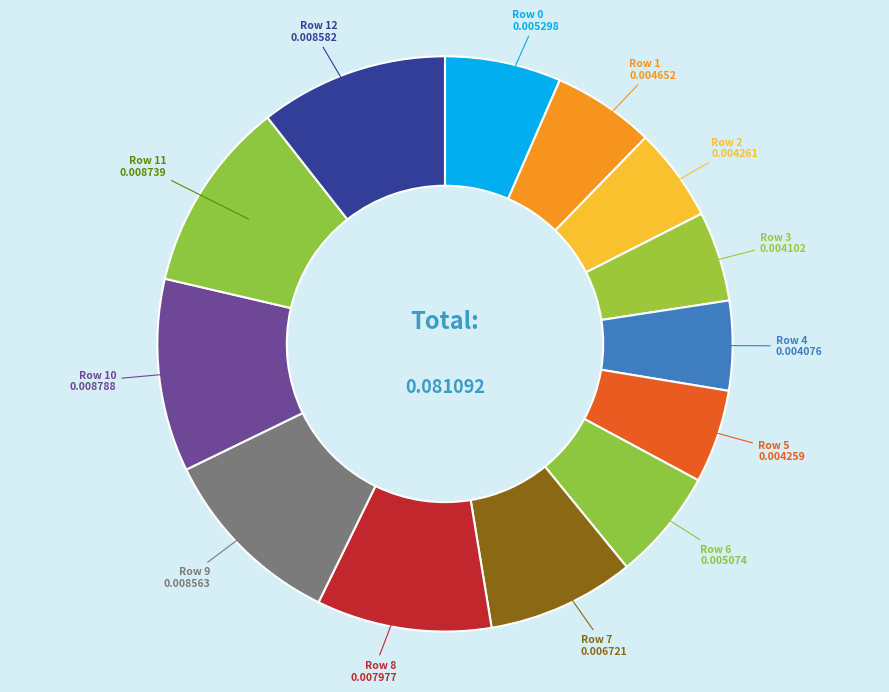

Do Row 6 and Row 7 together represent more than half of the pie?

No